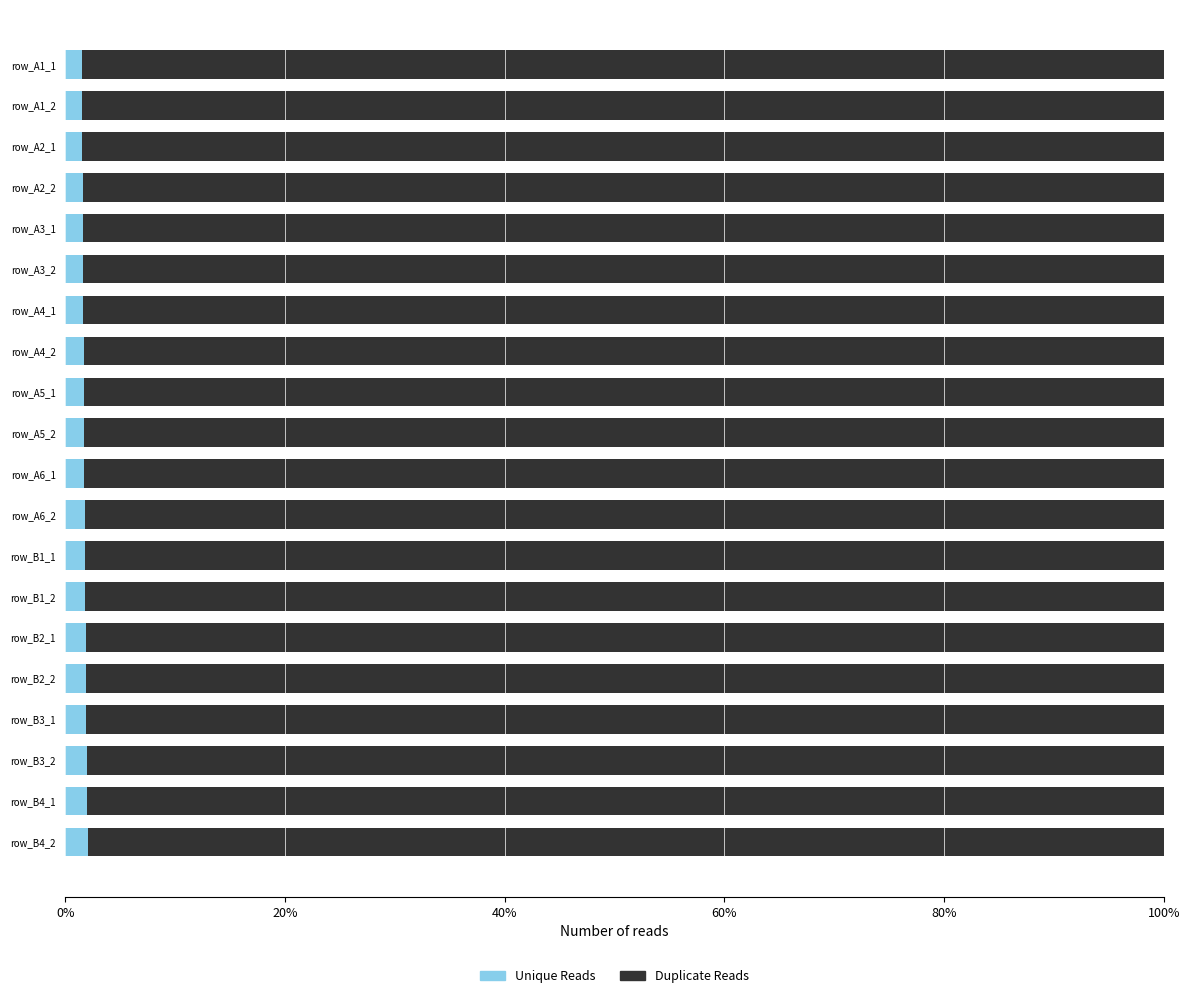

The Unique Reads series shows 1.8 at row_A6_2. True or false?

True